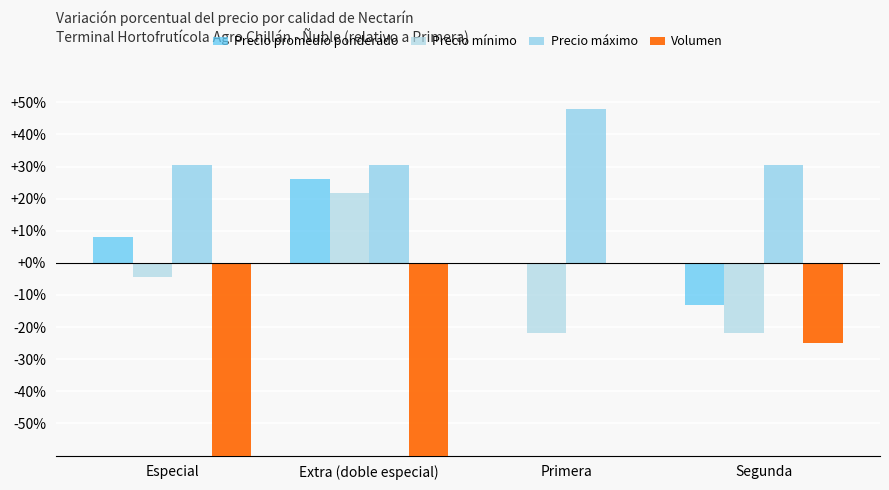

Is the value of Precio máximo at Extra (doble especial) greater than the value of Precio promedio ponderado at Especial?

Yes